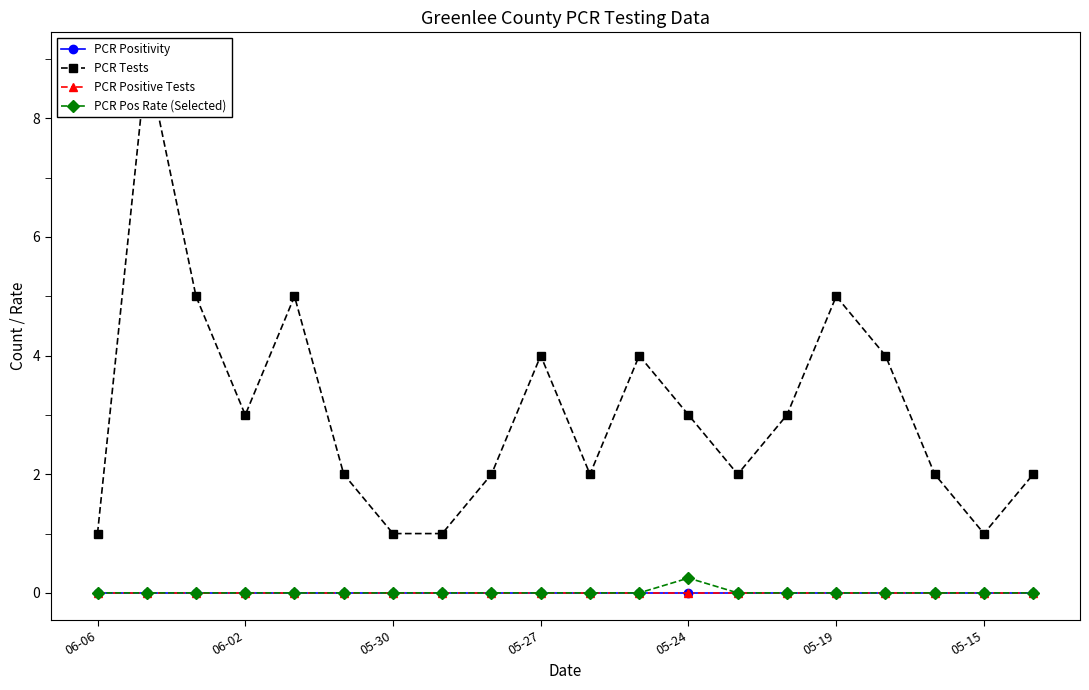

The PCR Tests series shows 2.0 at 17. True or false?

True